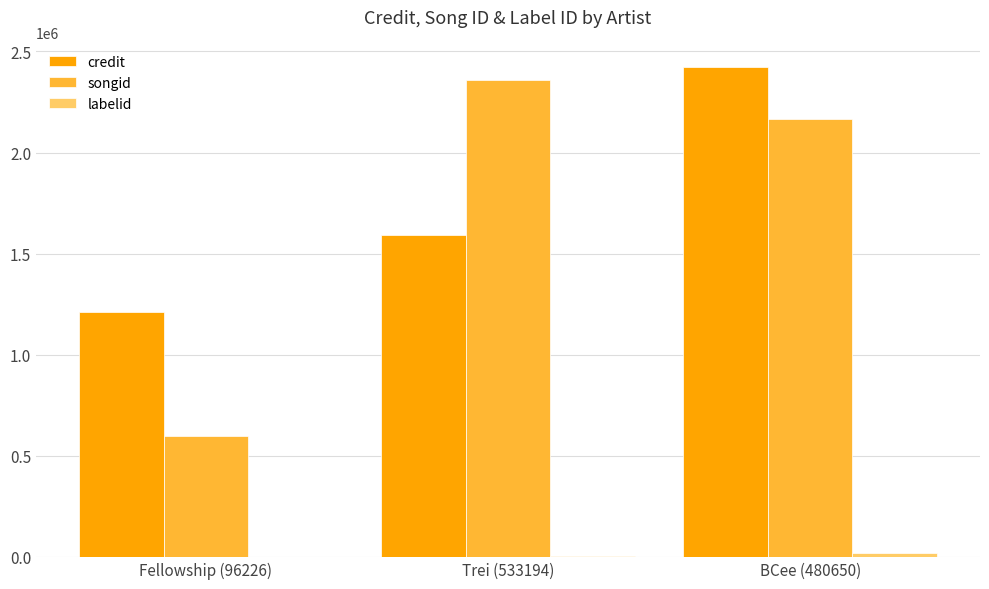

Count the number of categories in the chart.

3